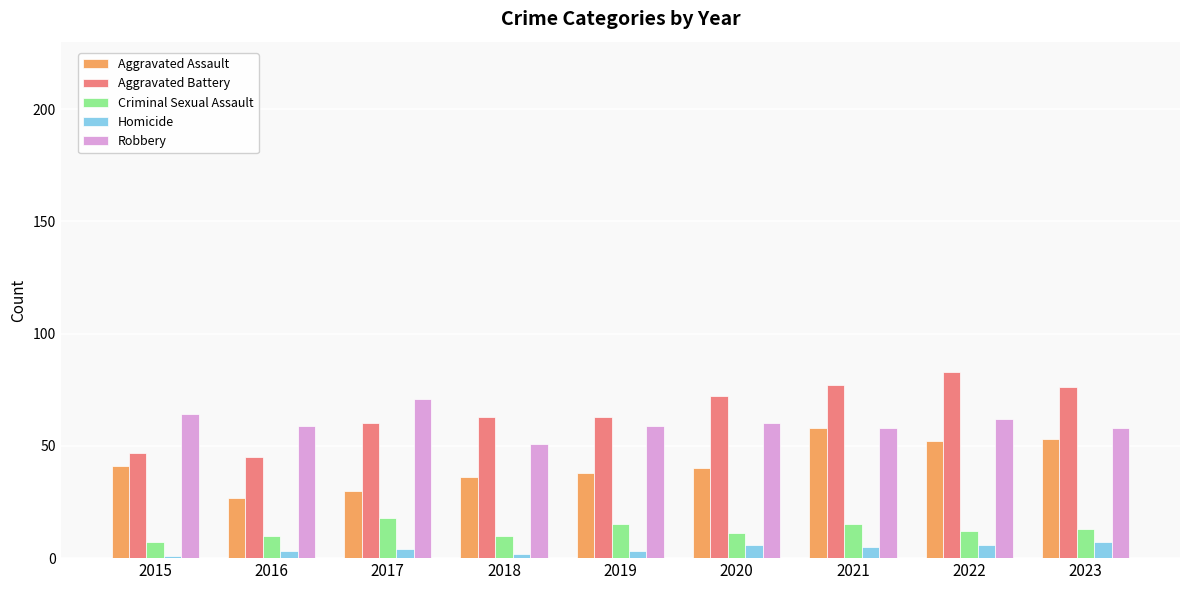

What is the maximum value shown in the chart?

83